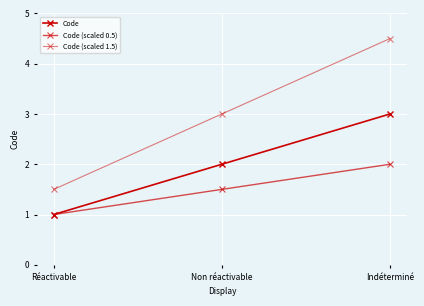

What is the difference between the highest and lowest values at Indéterminé?

2.5